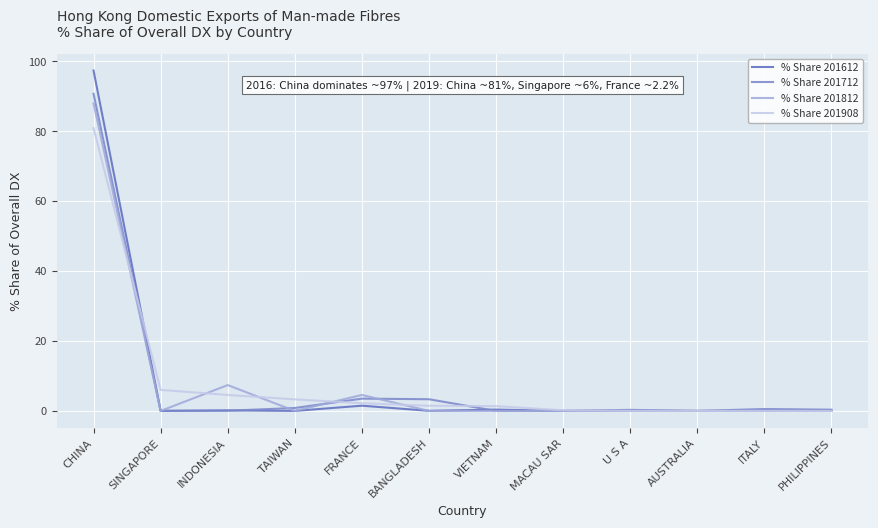

Which series has the widest spread of values?

% Share 201612